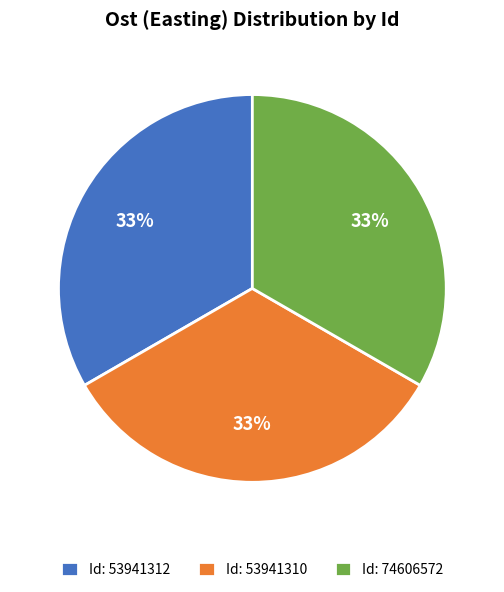

Combined, do Id: 53941310 and Id: 53941312 account for over 50%?

Yes